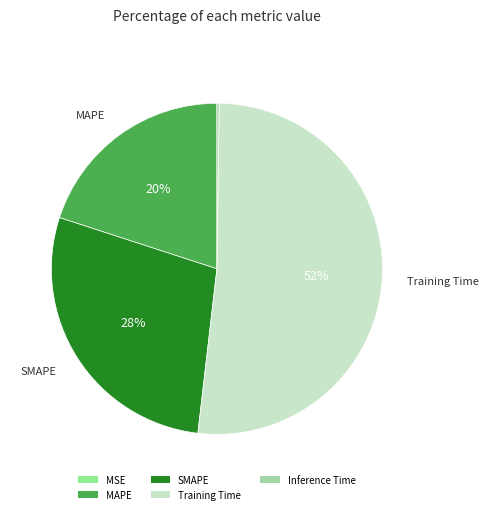

What percentage is NOT represented by Training Time?

48.4%